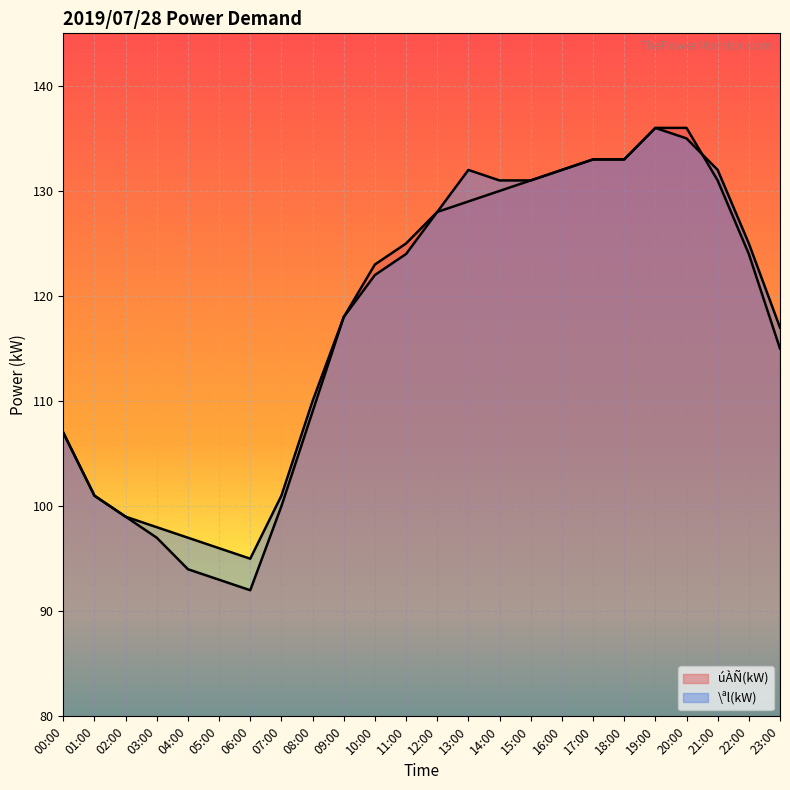

Which category has the highest value across all series?

19:00